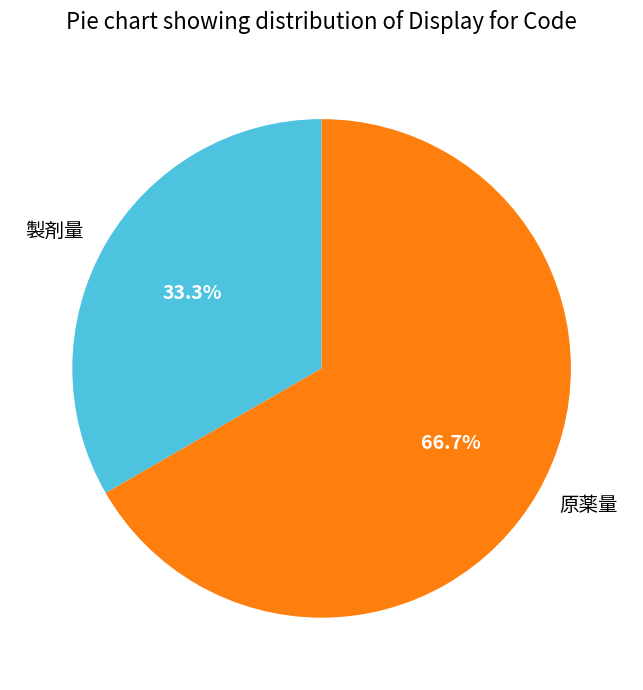

True or false: 原薬量 accounts for 77% of the total.

False